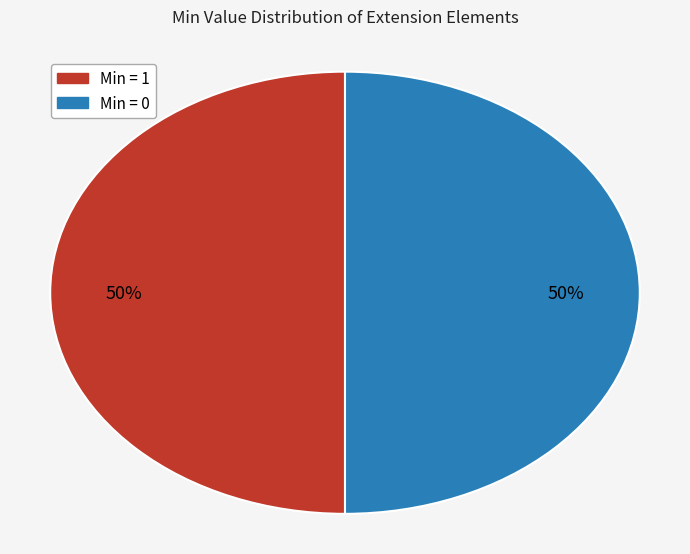

To the nearest percent, what is the average slice percentage?

50%